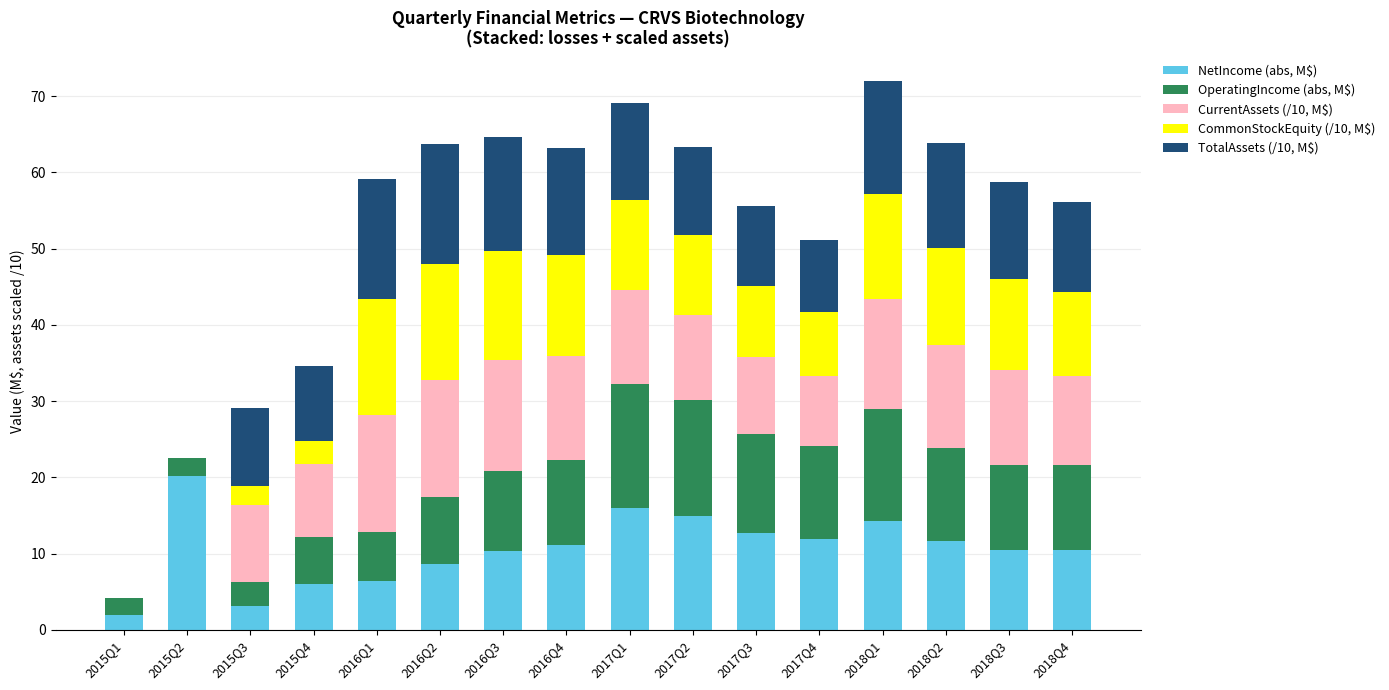

At which label does NetIncome (abs, M$) reach its peak?

2015Q2